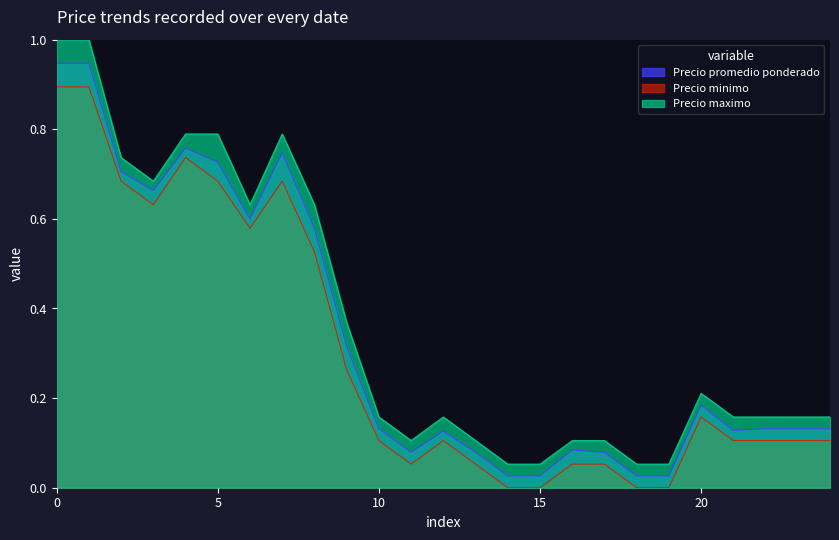

Rank the series by their maximum value, from lowest to highest.

Precio minimo, Precio promedio ponderado, Precio maximo